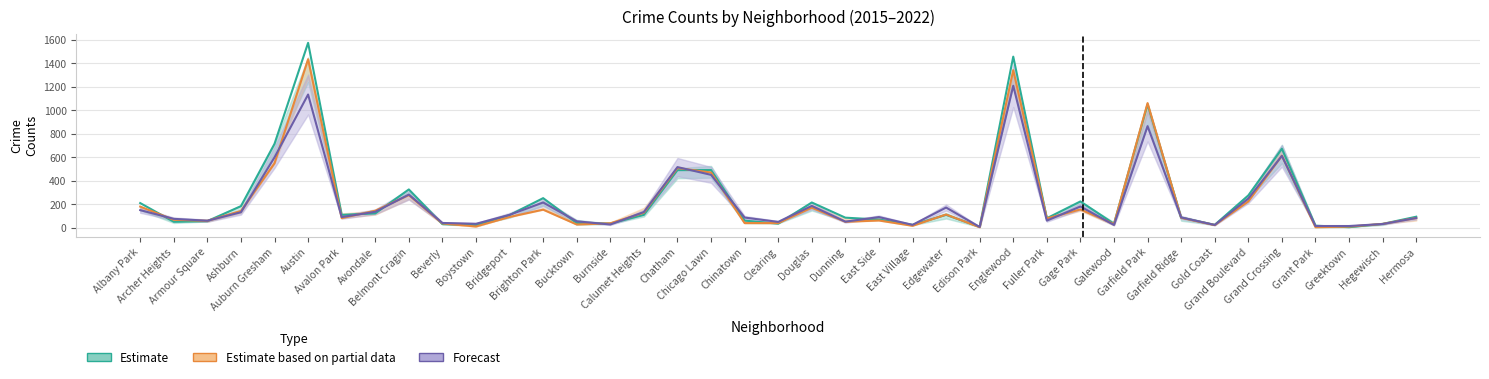

Which series has the largest range (max minus min)?

Estimate